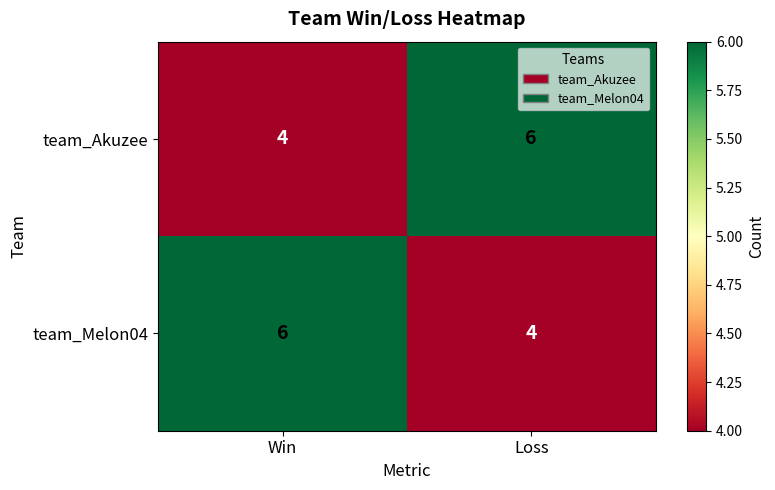

At which label is team_Akuzee closest to 5?

Win